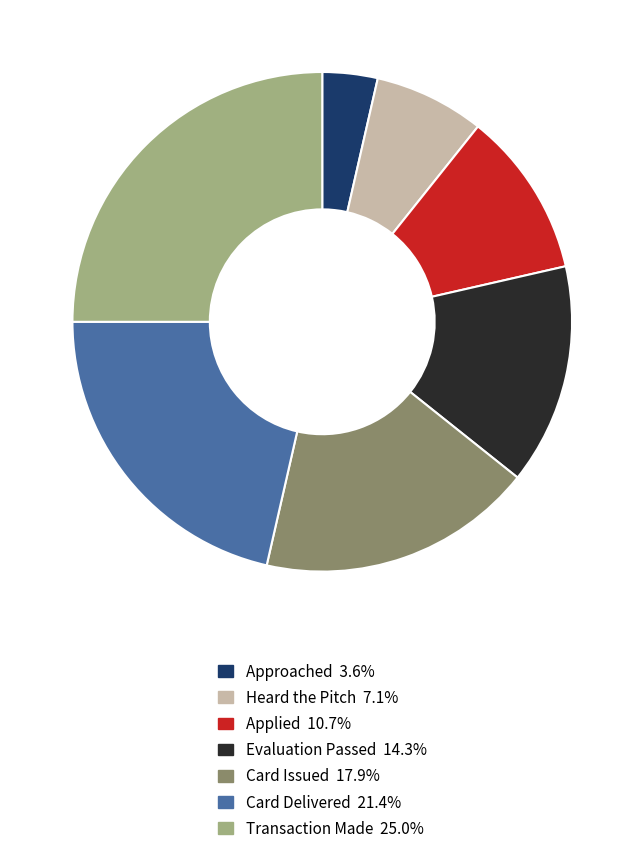

Which category has the smallest portion of the pie?

Approached